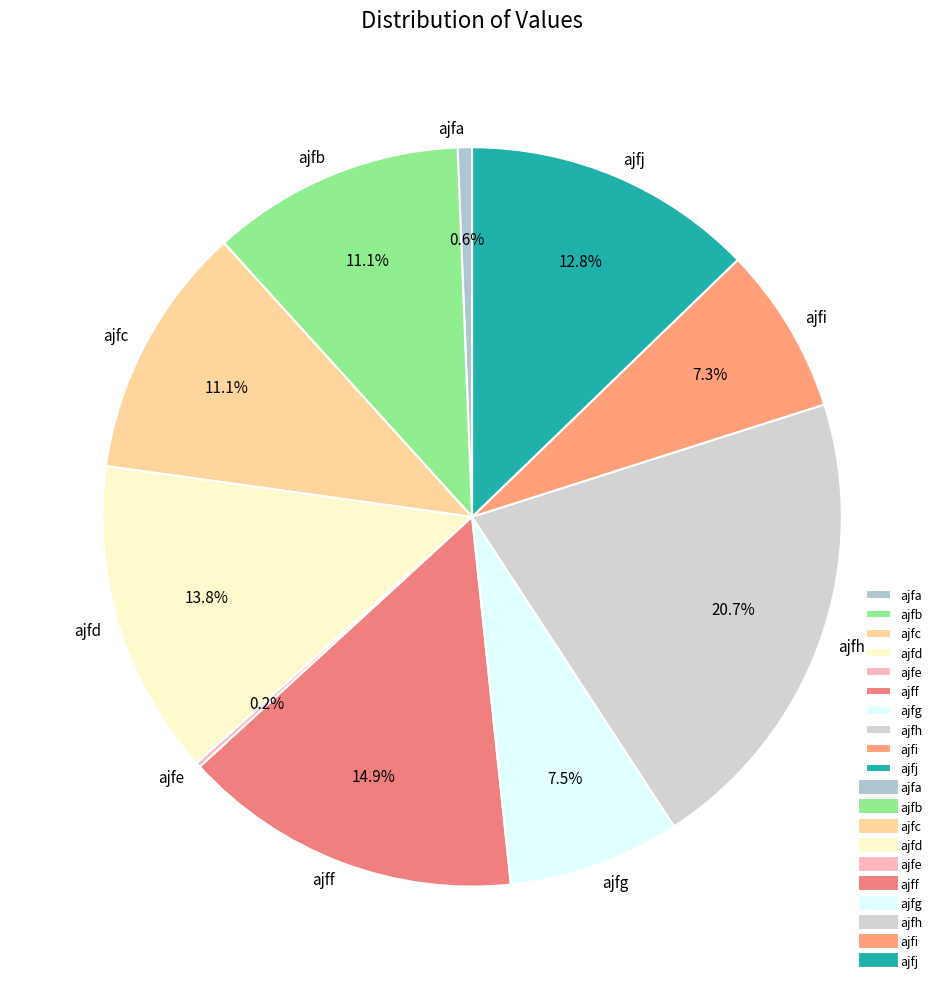

To the nearest percent, what portion does ajfa represent?

1%